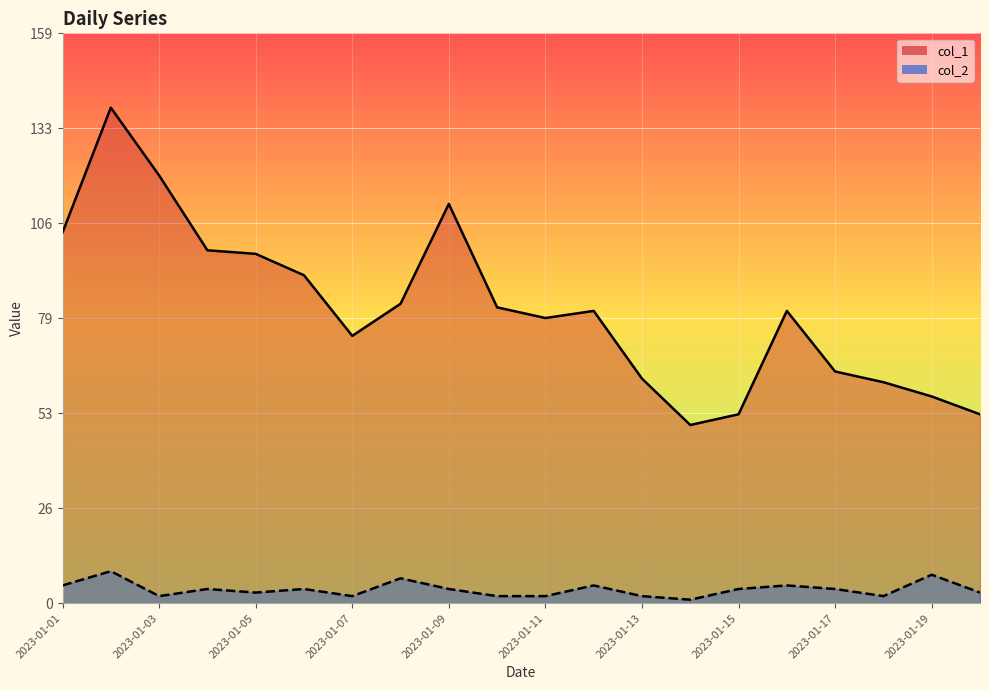

What is the highest value of the col_2 series?

9